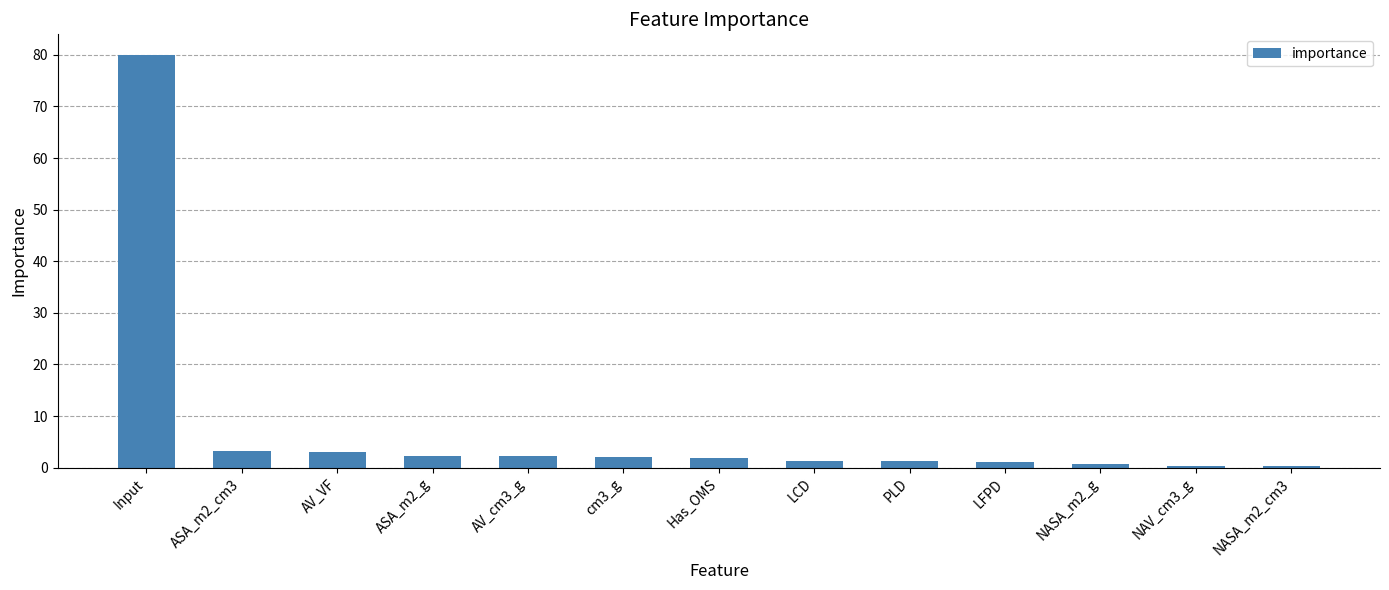

What is the smallest value displayed?

0.3